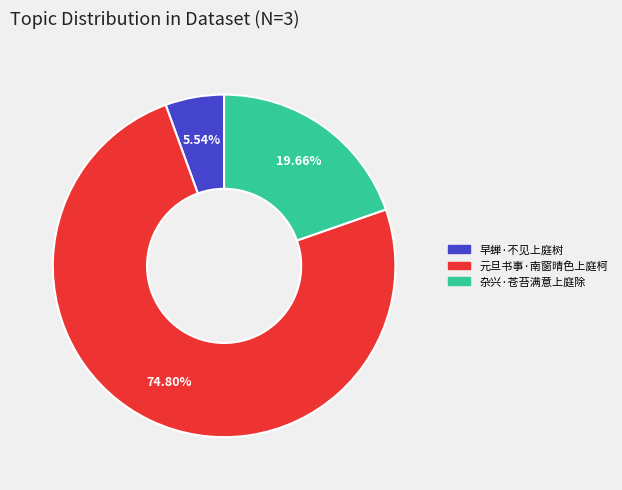

How many segments does this pie chart have?

3